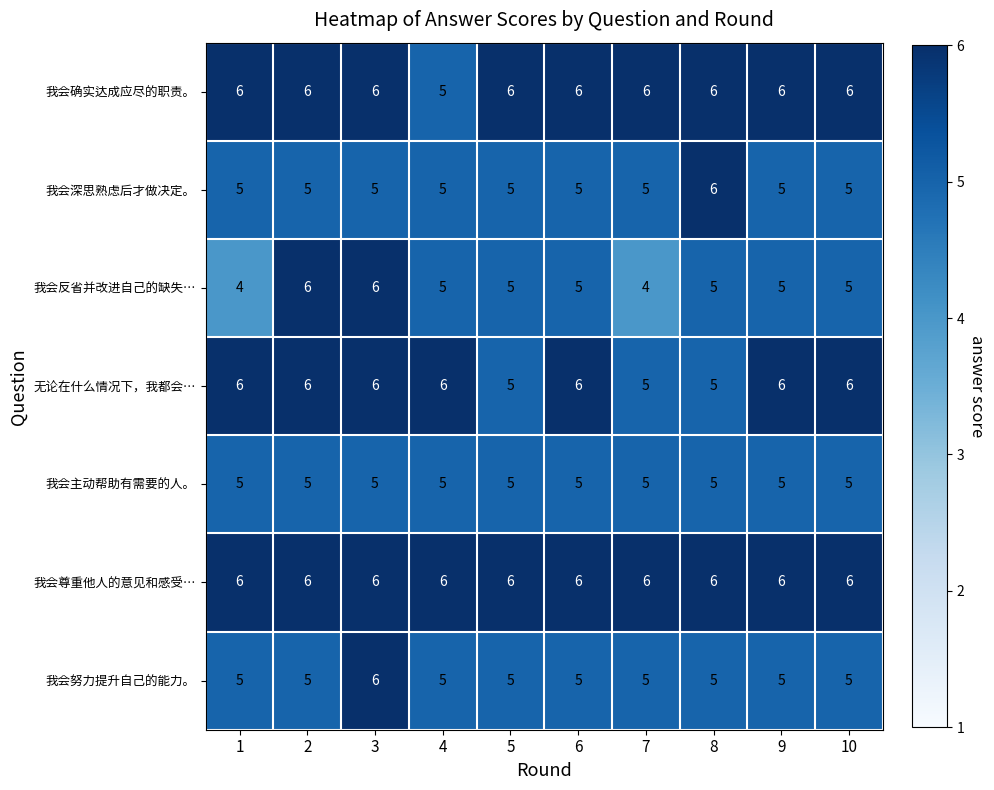

What is the difference between the highest and lowest values at 1?

2